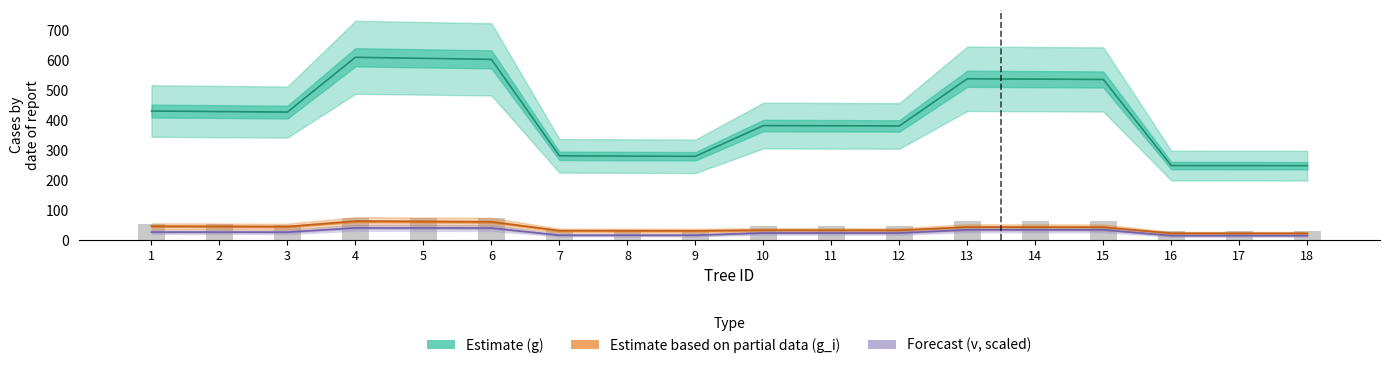

Which has a higher value, 10 or 8?

10